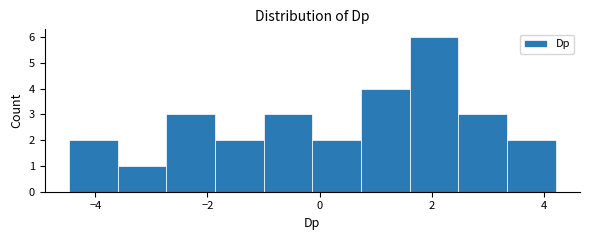

What is the height of the bar covering -2.8 to -1.8 on the x-axis? Neither the bar edges nor the heights are printed on the chart, so give them approximately, as read against the axes.

3